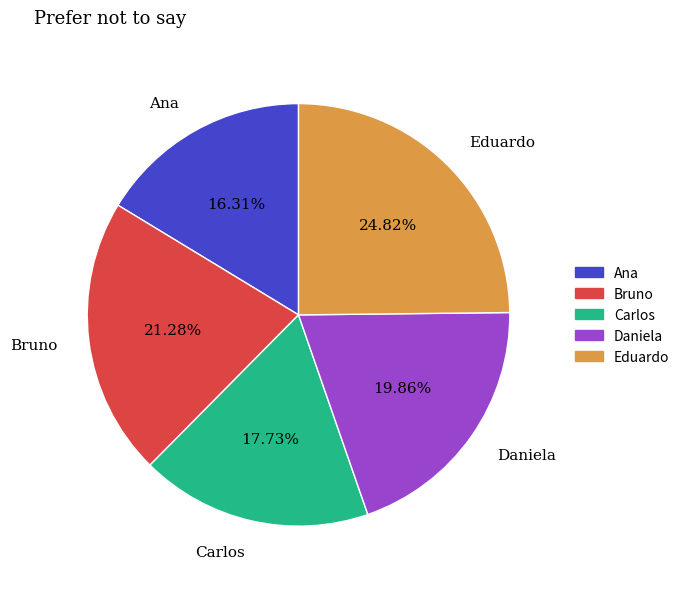

What percentage is the Carlos slice, to the nearest percent?

18%